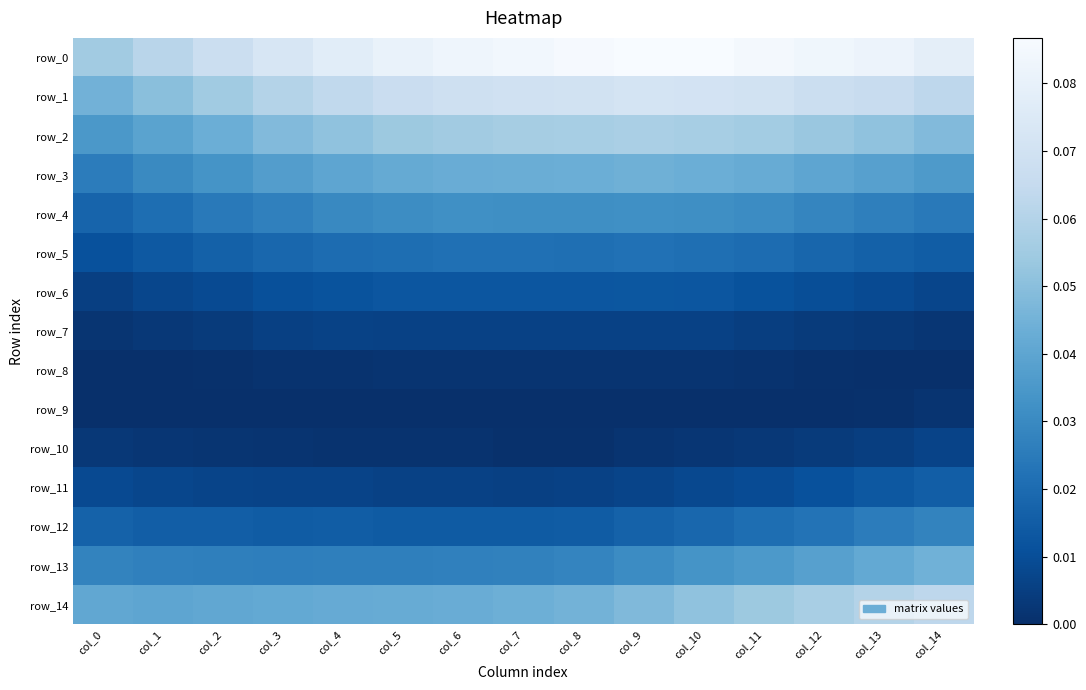

At which label does row_5 reach its peak?

col_9